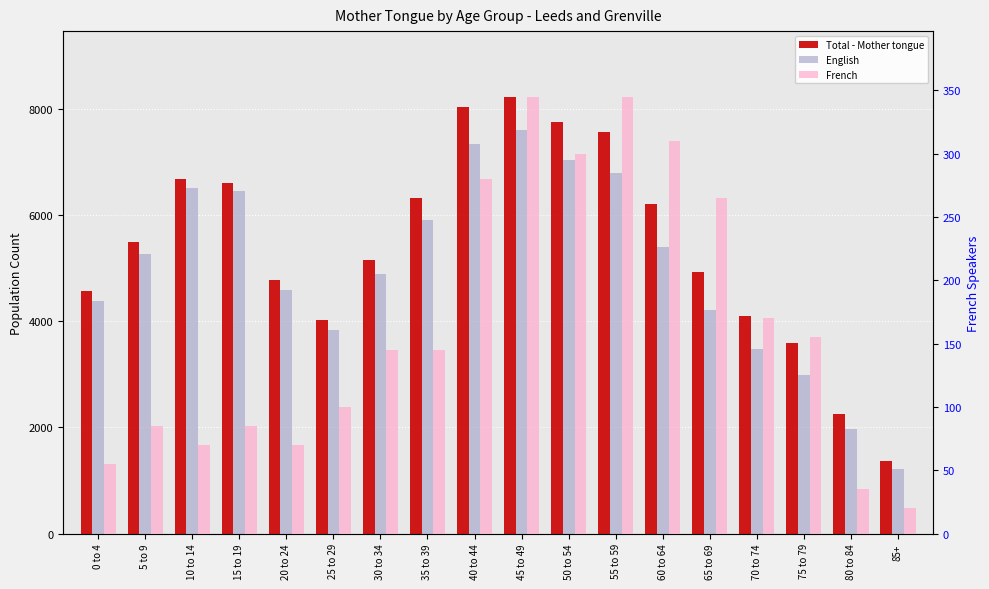

What are all the series names shown in the legend?

Total - Mother tongue, English, French